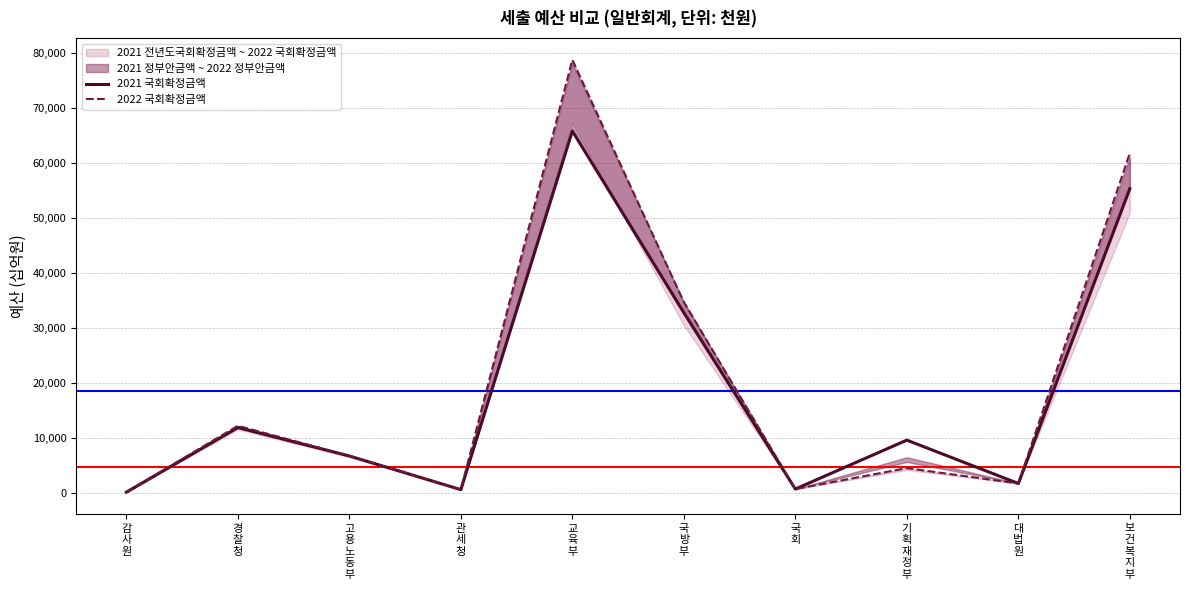

What is the difference between the maximum and second lowest values in the 2022 국회확정금액 series?

78107.1